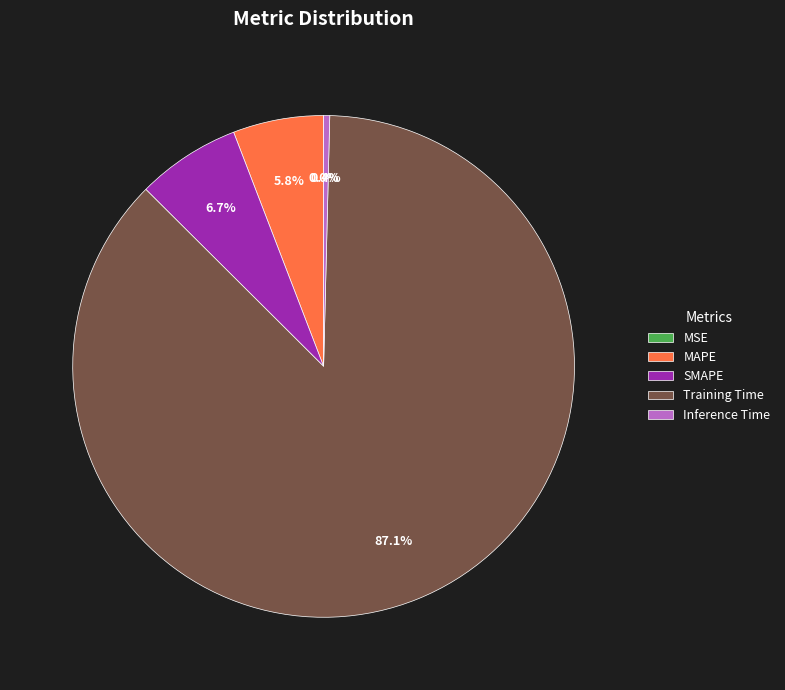

Between SMAPE and MAPE, which is larger?

SMAPE